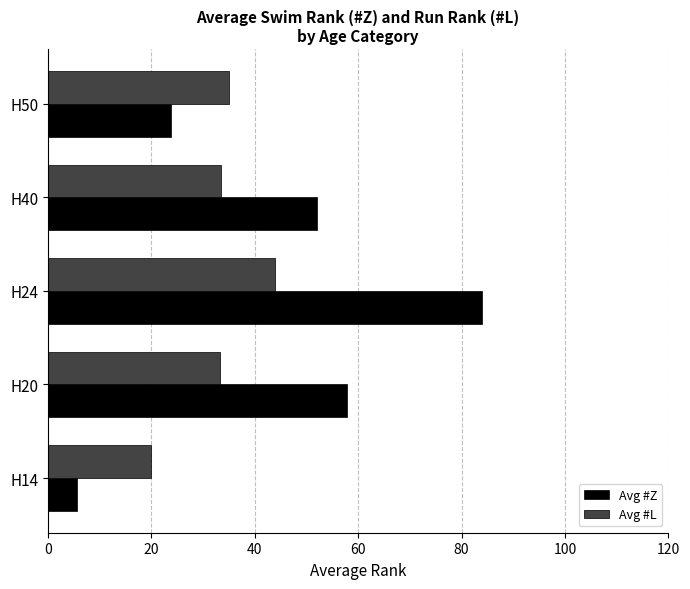

What is the greatest value displayed?

84.0